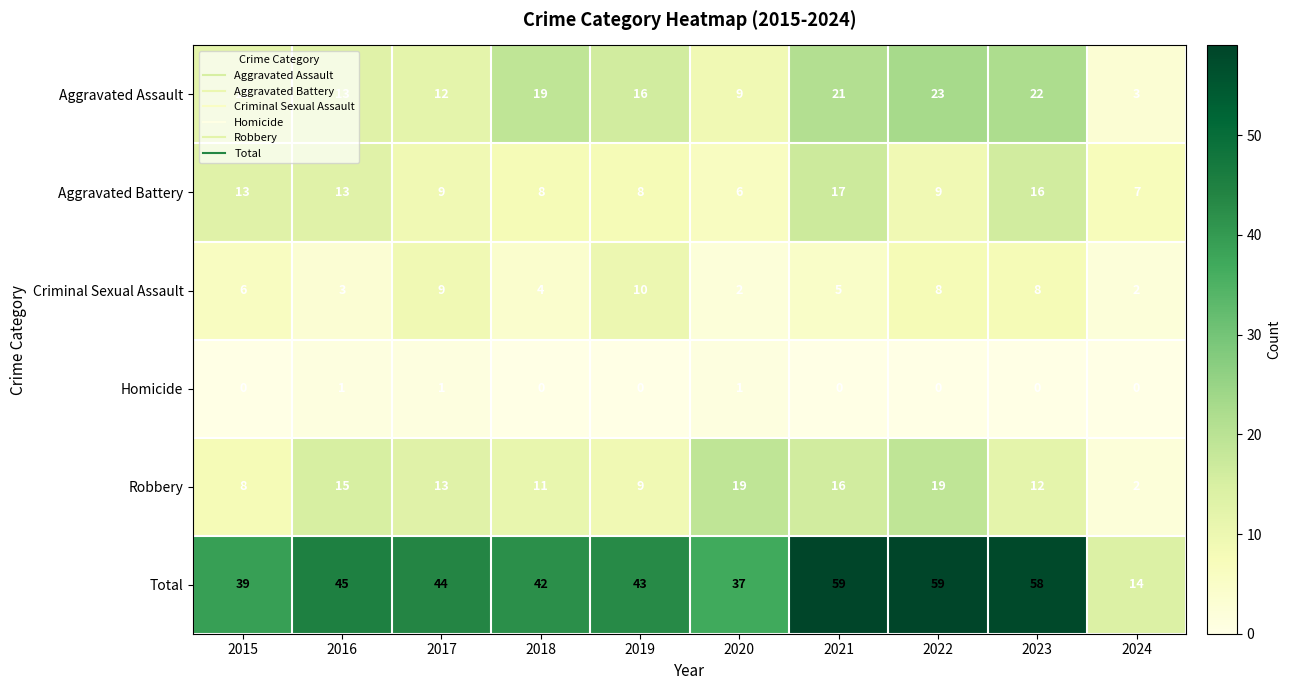

Count the number of categories in the chart.

10